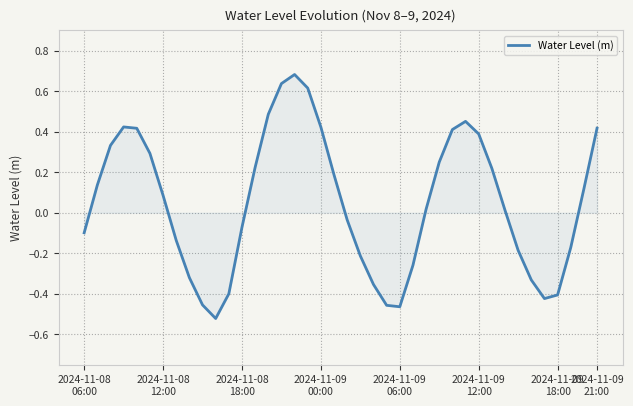

Does the chart have visible grid lines?

Yes